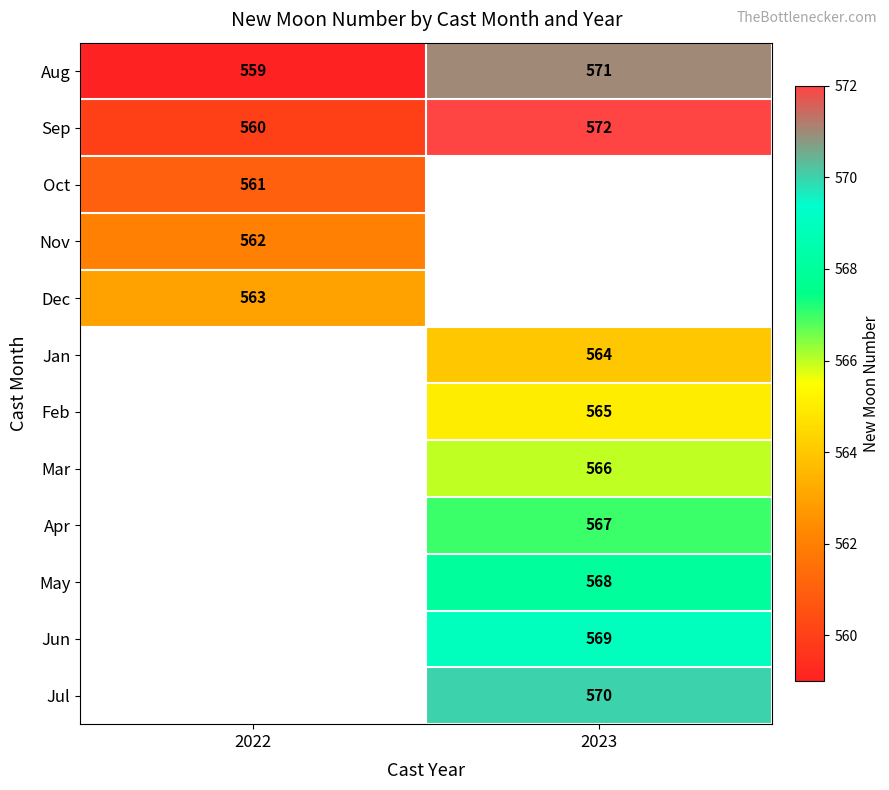

Rank the categories by Sep value from lowest to highest.

2022, 2023